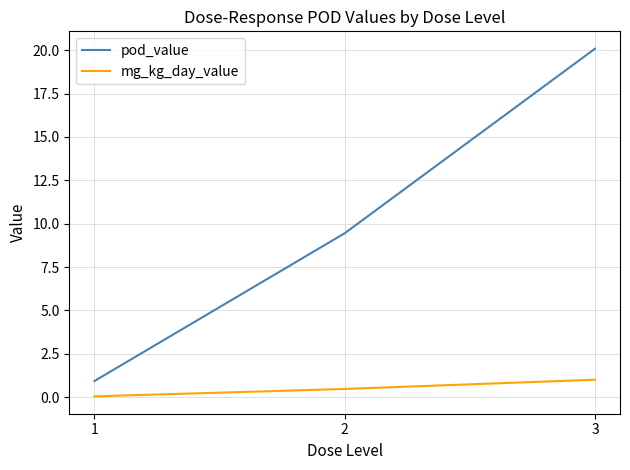

Count the number of data series in this chart.

2